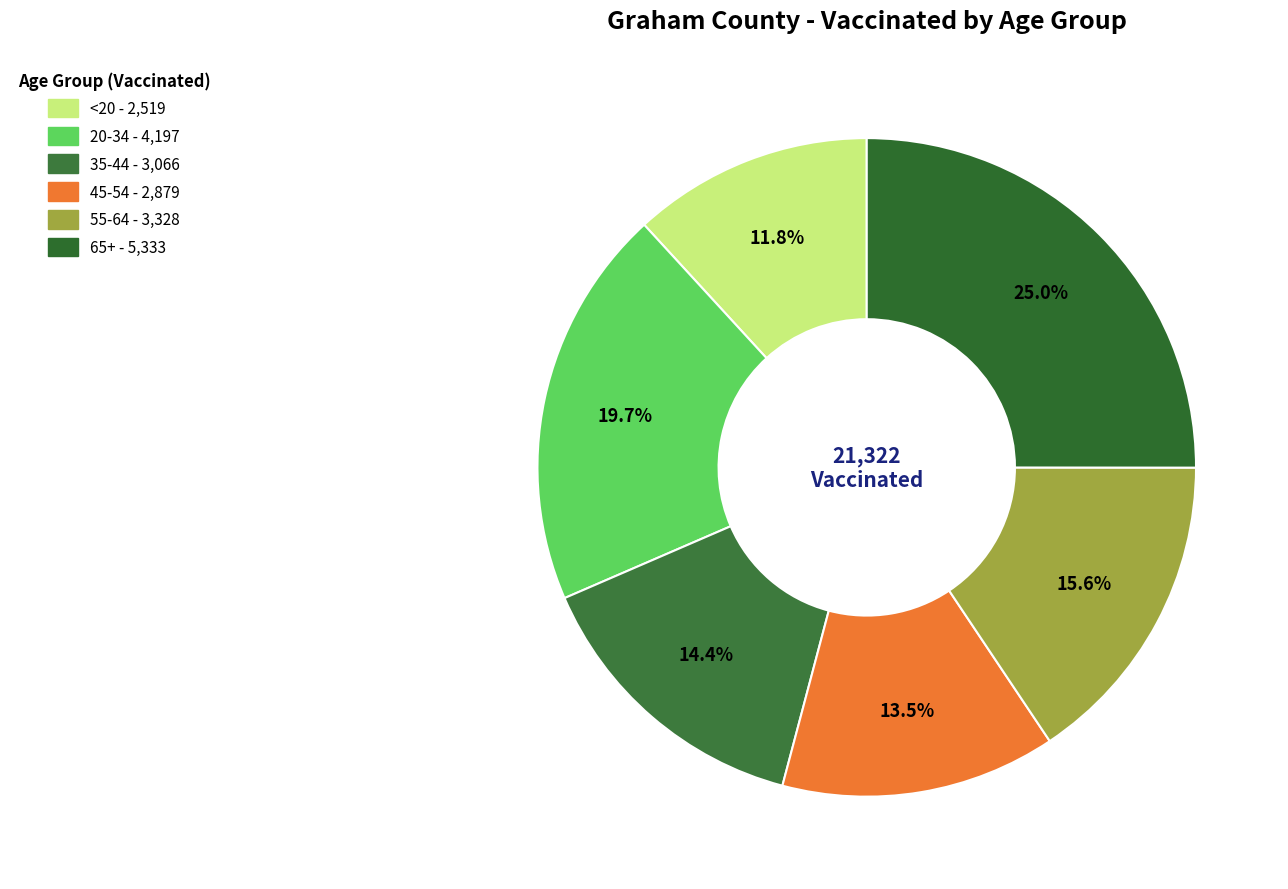

The 35-44 slice represents 28% of the pie. True or false?

False